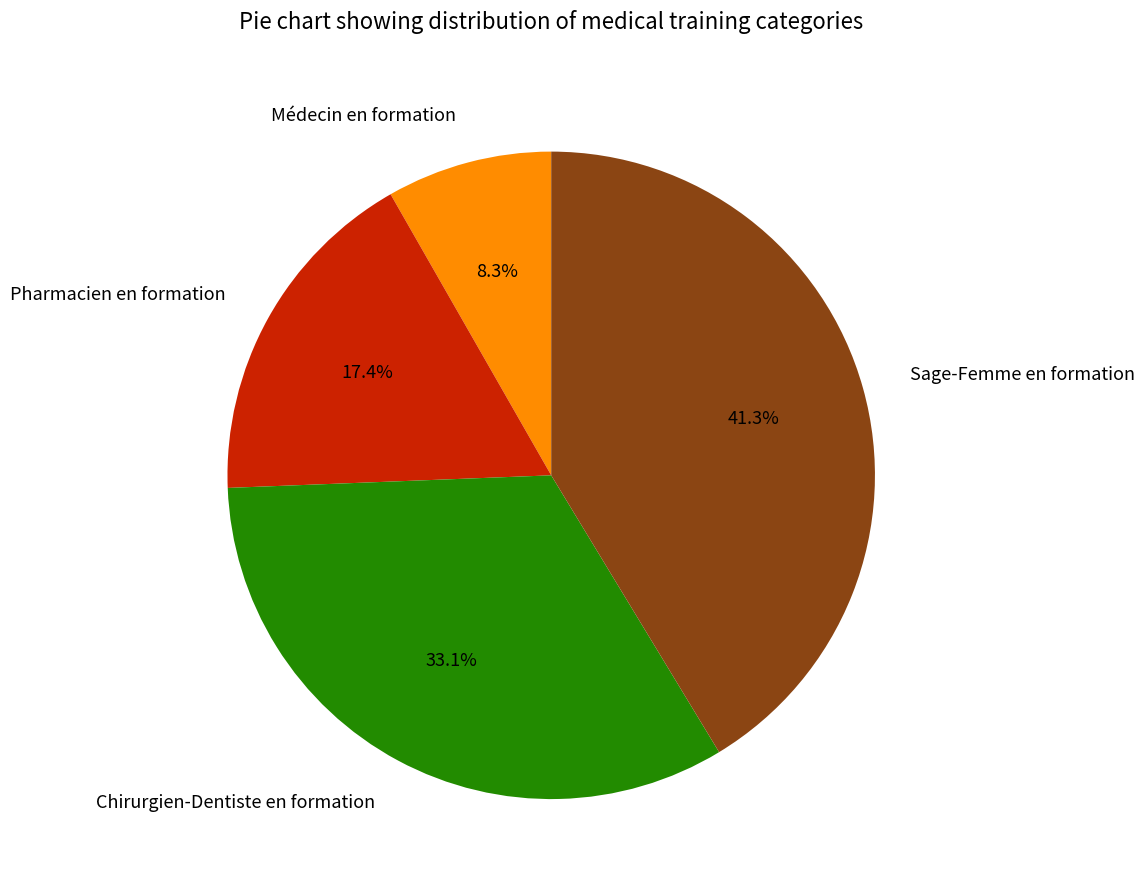

Rank the categories by value from highest to lowest.

Sage-Femme en formation, Chirurgien-Dentiste en formation, Pharmacien en formation, Médecin en formation